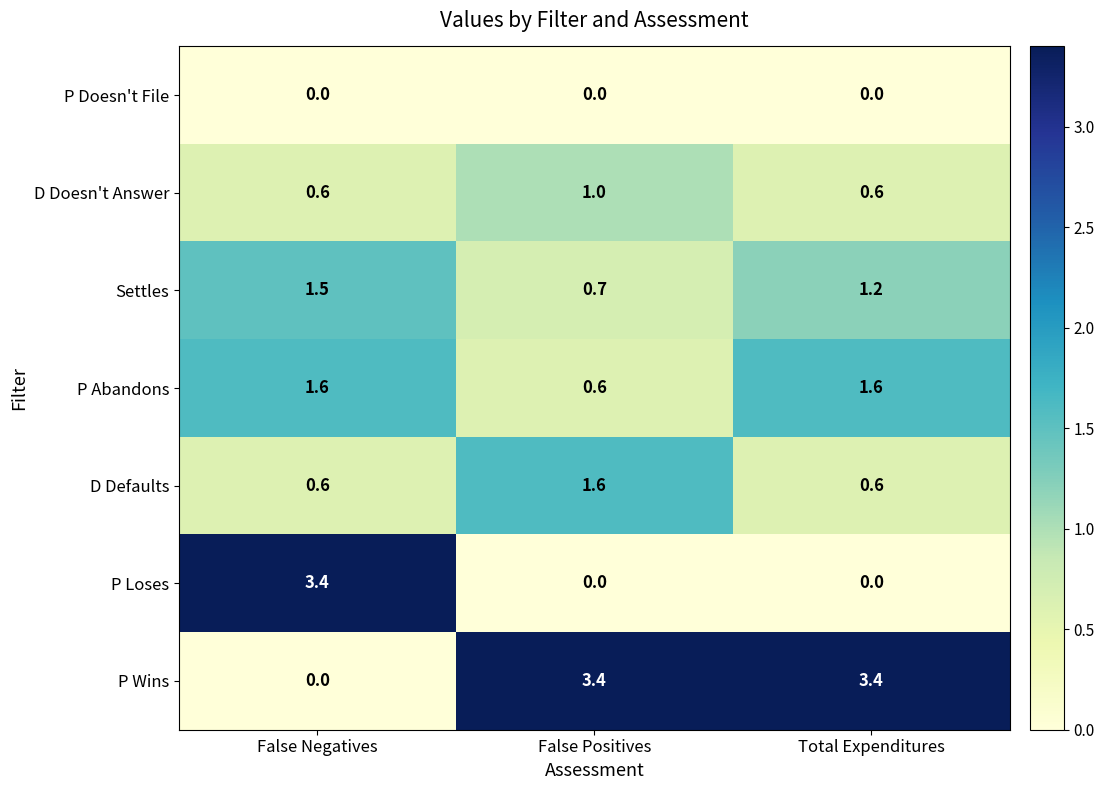

Reading left to right, extract all data points from this chart.

P Doesn't File: 0.0	0.0	0.0
D Doesn't Answer: 0.6	1.0	0.6
Settles: 1.5	0.7	1.2
P Abandons: 1.6	0.6	1.6
D Defaults: 0.6	1.6	0.6
P Loses: 3.4	0.0	0.0
P Wins: 0.0	3.4	3.4